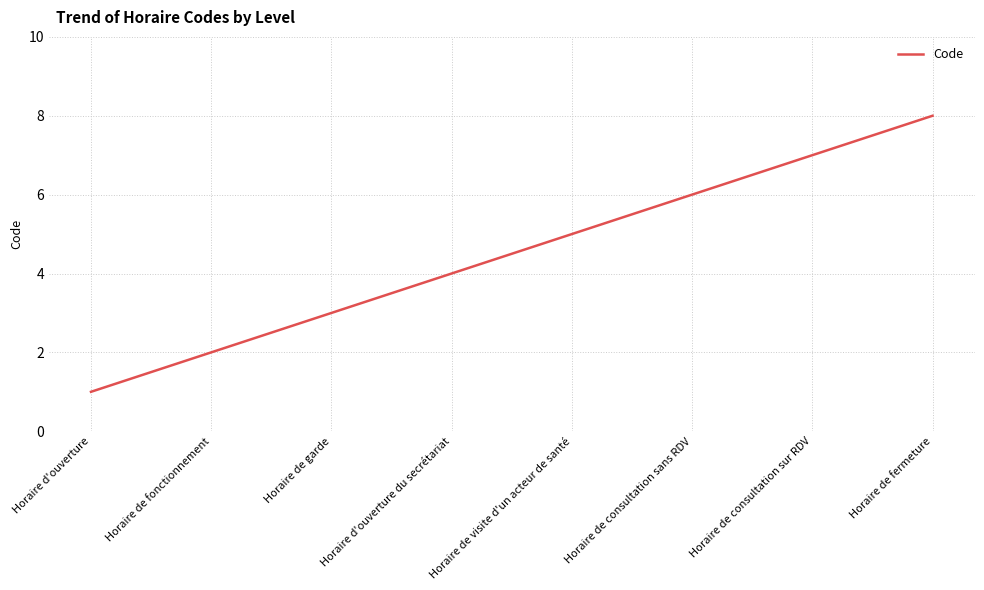

Does the chart have visible grid lines?

Yes